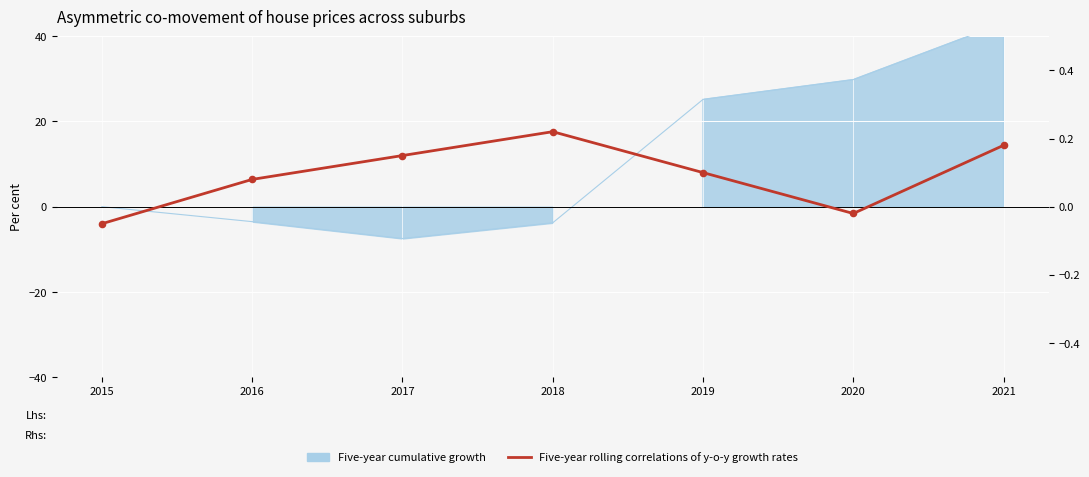

Between 2020 and 2021, which is larger?

2021